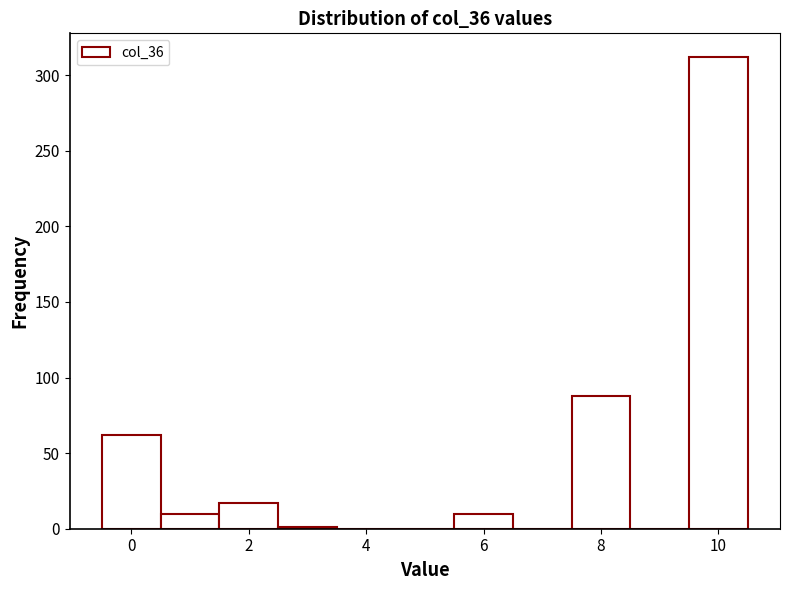

Reading left to right, list every bar in this chart as the range it spans on the x-axis followed by its height. Neither the bar edges nor the heights are printed on the chart, so give them approximately, as read against the axes.

-0.5 to 0.5: 60
0.5 to 1.5: 10
1.5 to 2.5: 15
2.5 to 3.5: under 5
3.5 to 4.5: 0
4.5 to 5.5: 0
5.5 to 6.5: 10
6.5 to 7.5: 0
7.5 to 8.5: 90
8.5 to 9.5: 0
9.5 to 10.5: 310